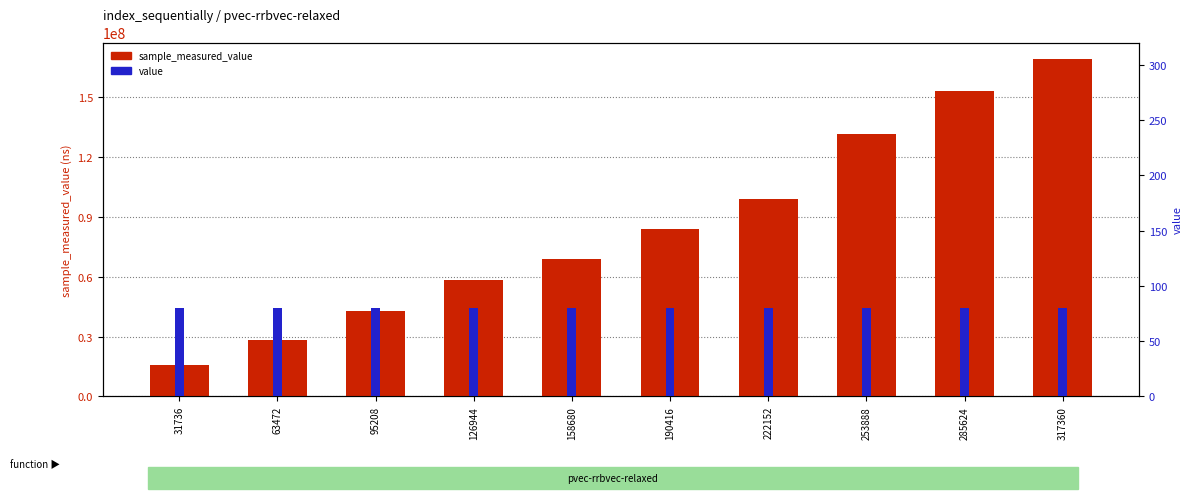

At which label does value reach its minimum?

31736